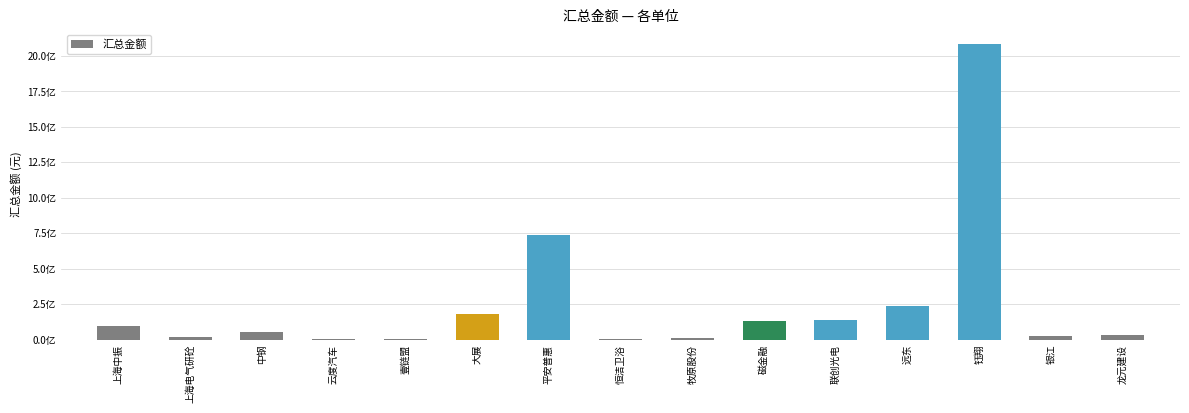

Which category has the lowest value across all series?

壹链盟